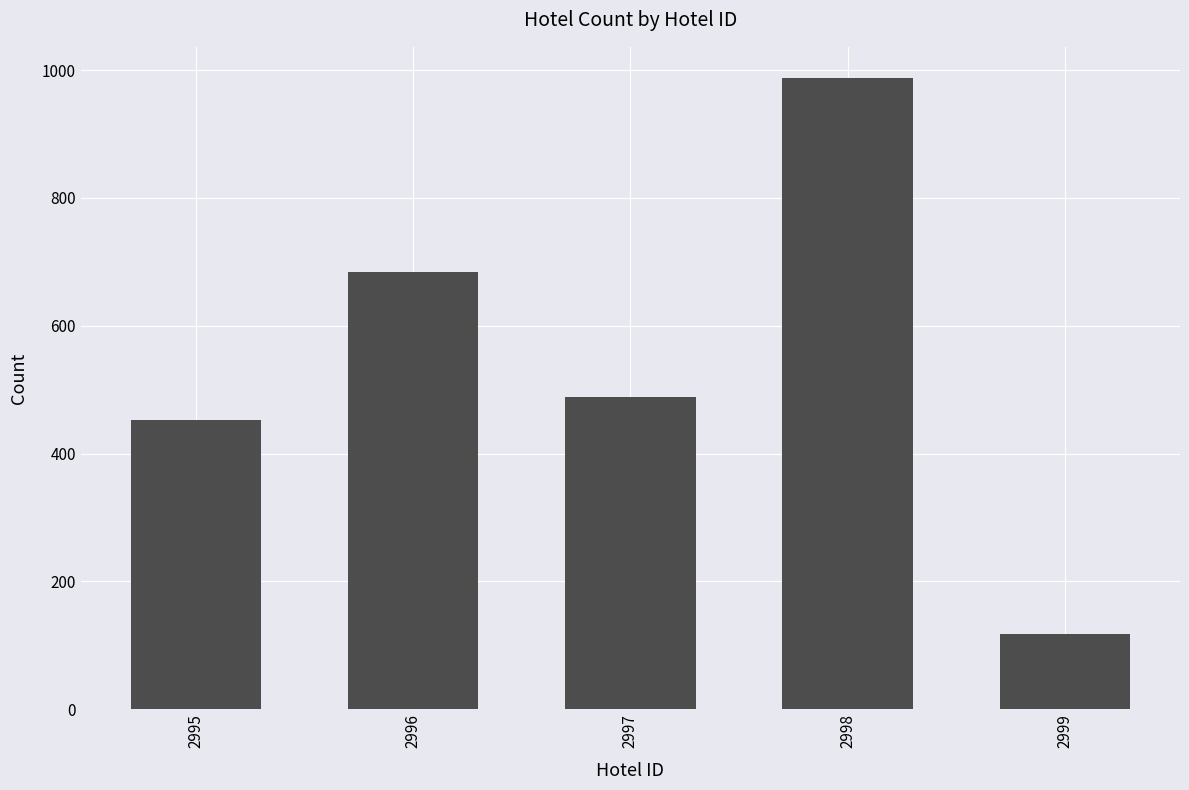

What is the difference between the maximum and minimum values?

869